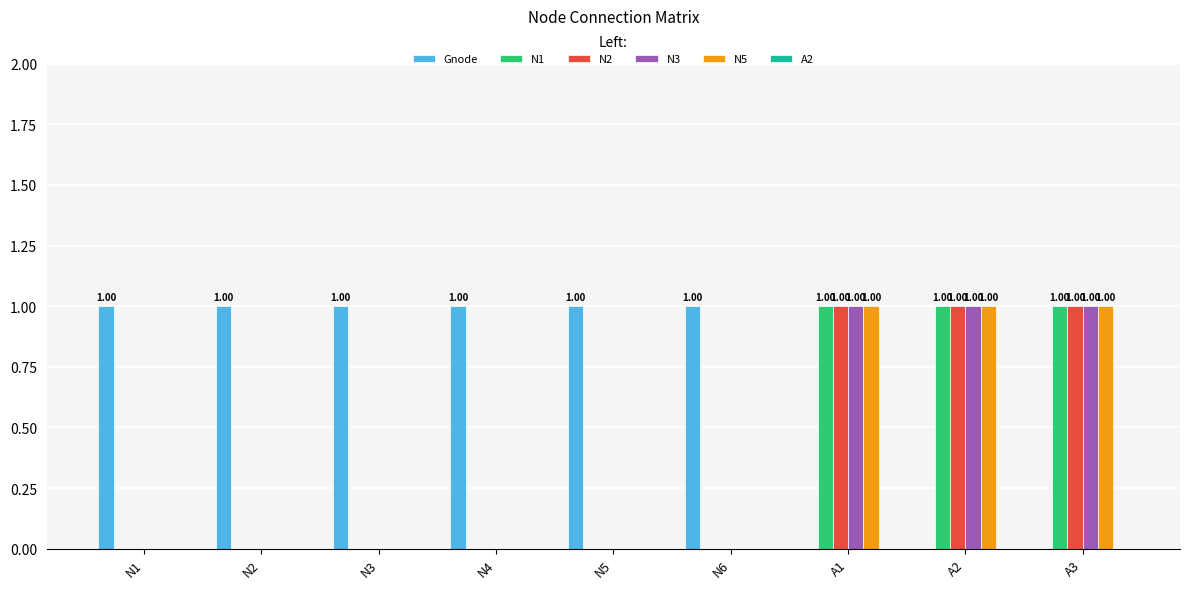

Is the value of Gnode at N1 greater than the value of N3 at N4?

Yes